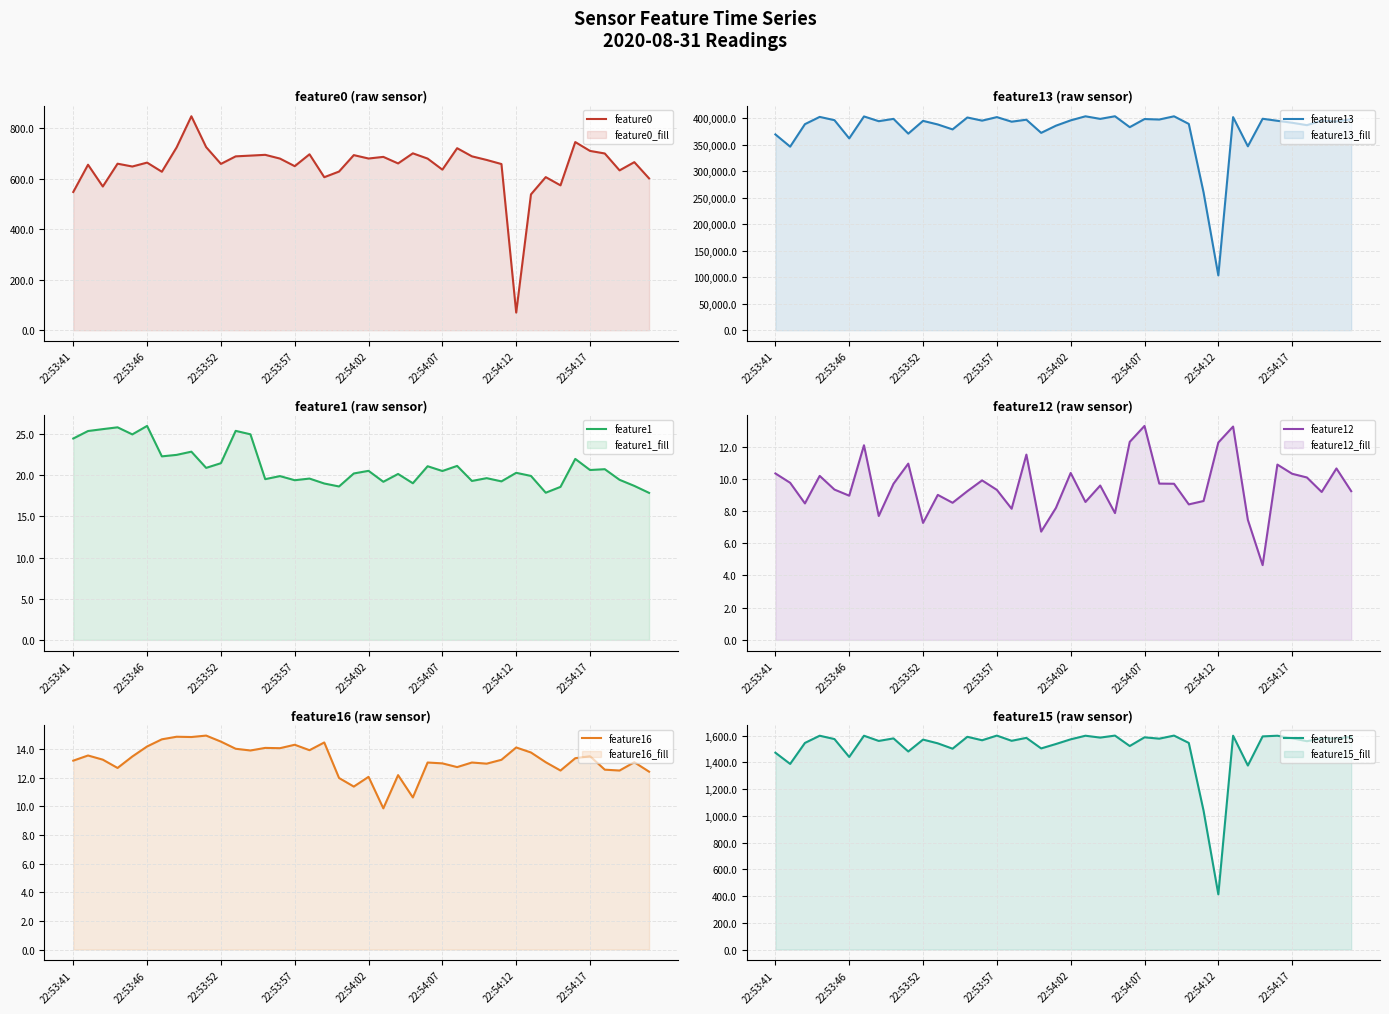

What is the total value across all series at 22:53:41?

371418.0